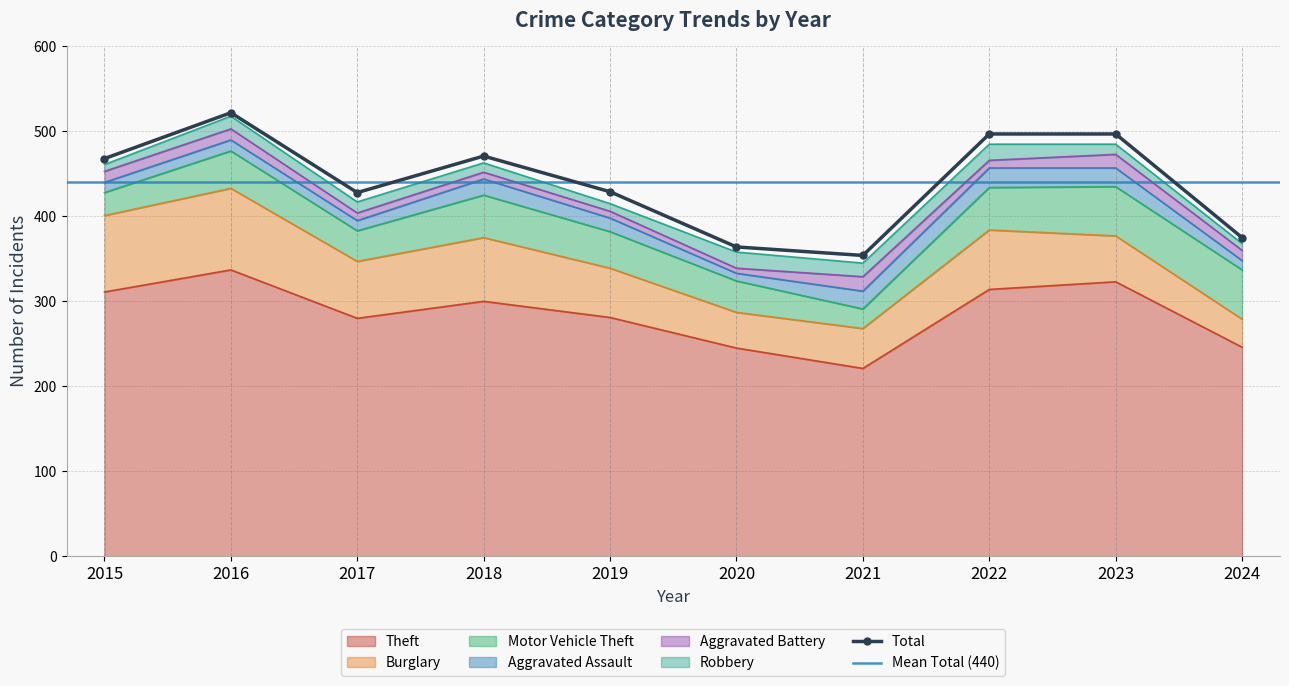

What is the approximate value of Aggravated Battery at 2017, to the nearest 5?

10